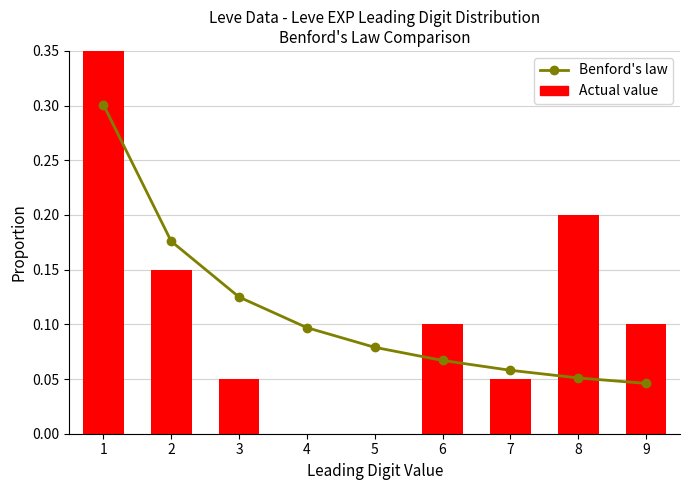

Which category has the lowest value in the Actual value series?

4